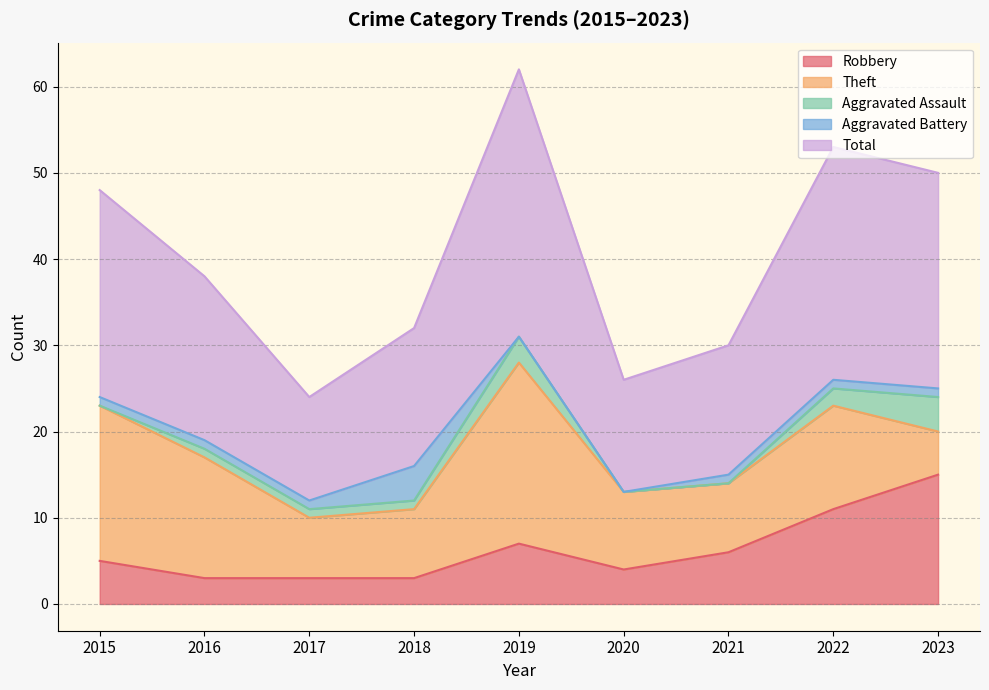

What are all the series names shown in the legend?

Robbery, Theft, Aggravated Assault, Aggravated Battery, Total